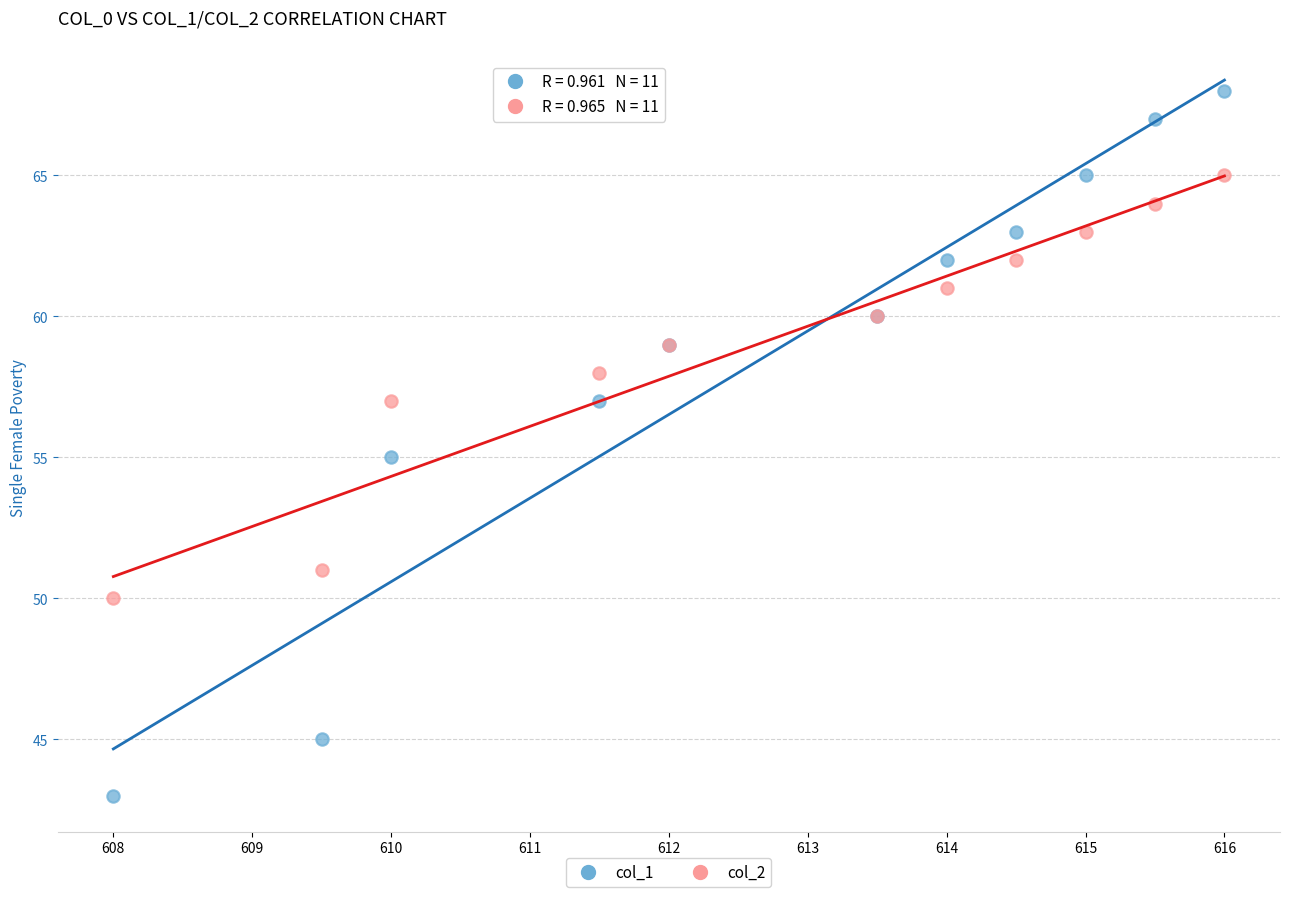

Which series contains the highest Y value?

col_1